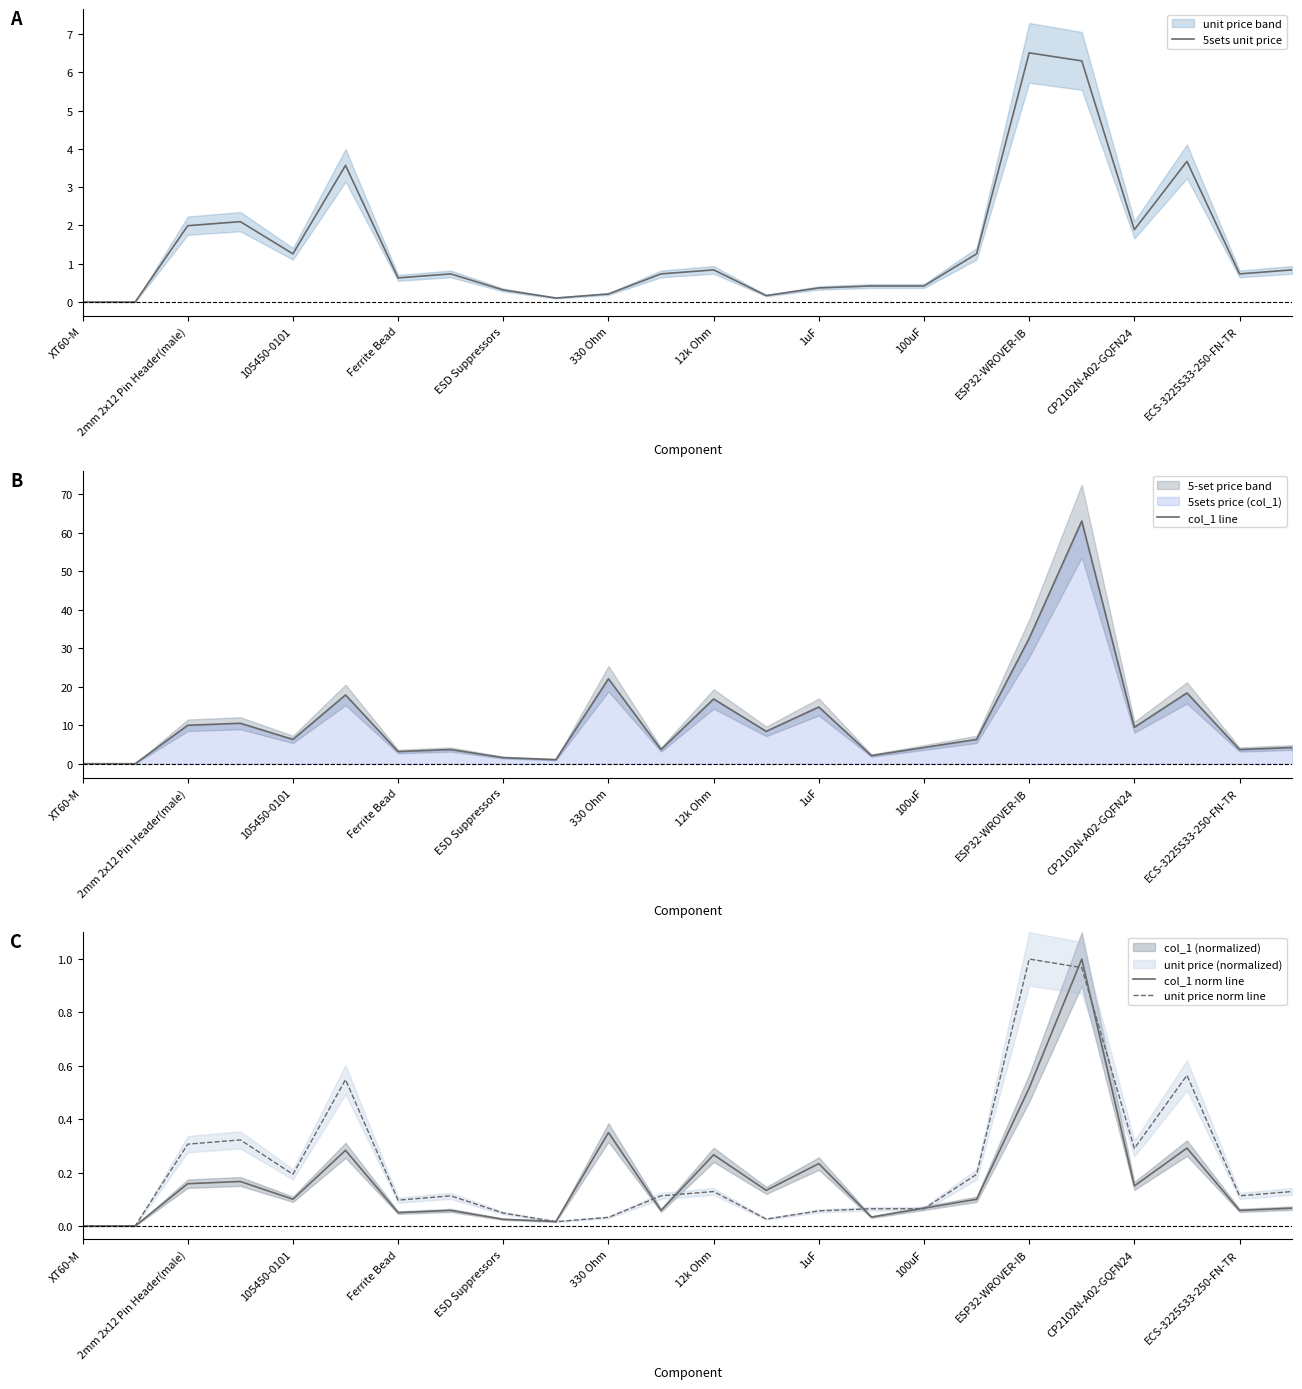

What is the highest value of the 5sets unit price series?

6.5